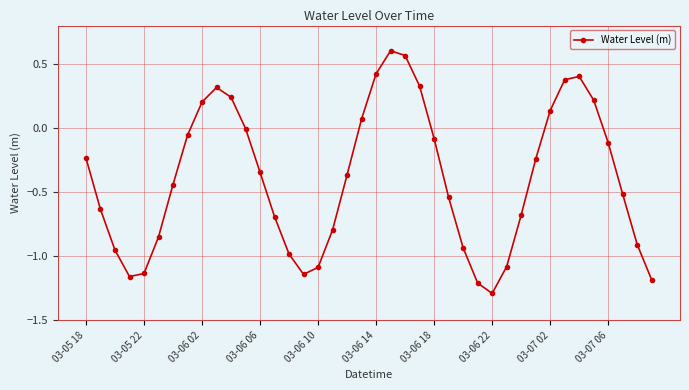

Is this an area chart (filled region under the line)?

No